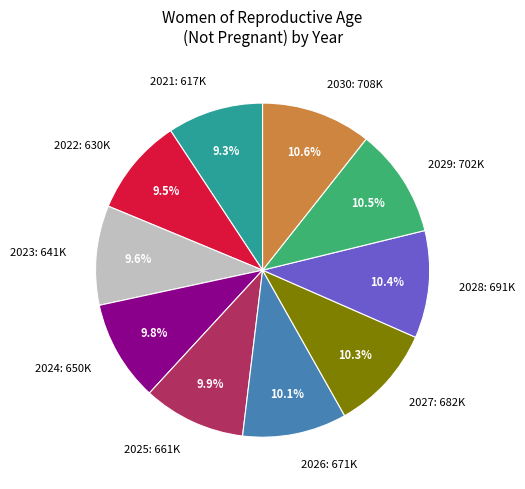

Approximately how many times larger is the value at 2025: 661K compared to 2030: 708K?

0.9